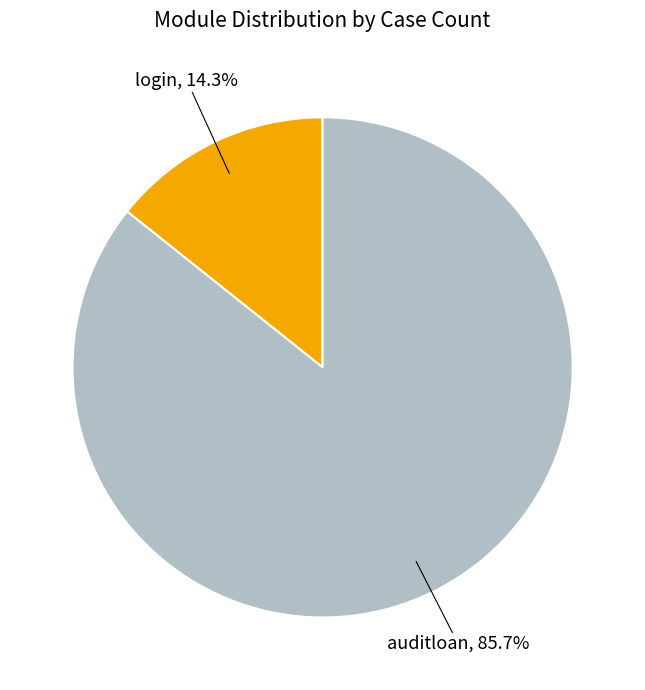

Count the number of slices in the pie.

2